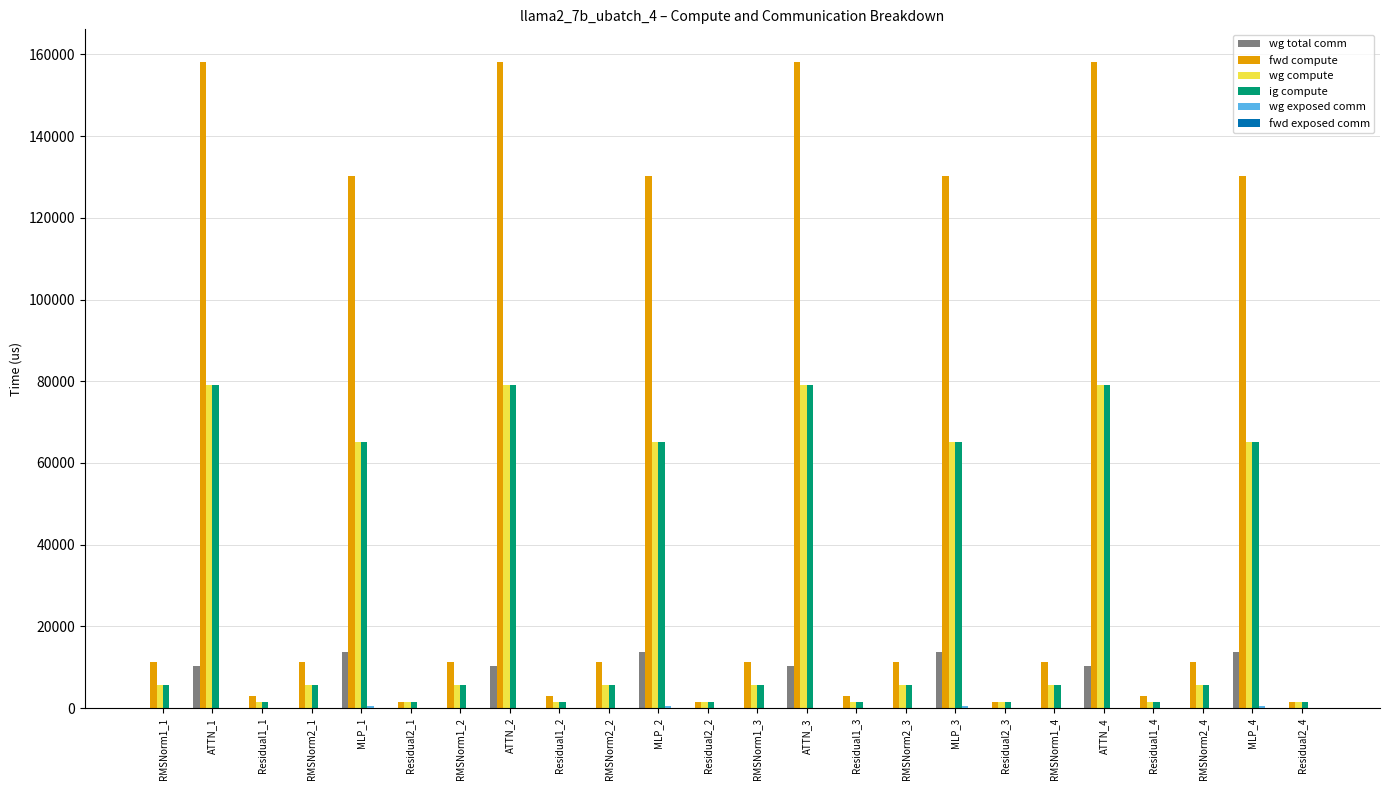

What is the maximum value for wg total comm?

13800.3